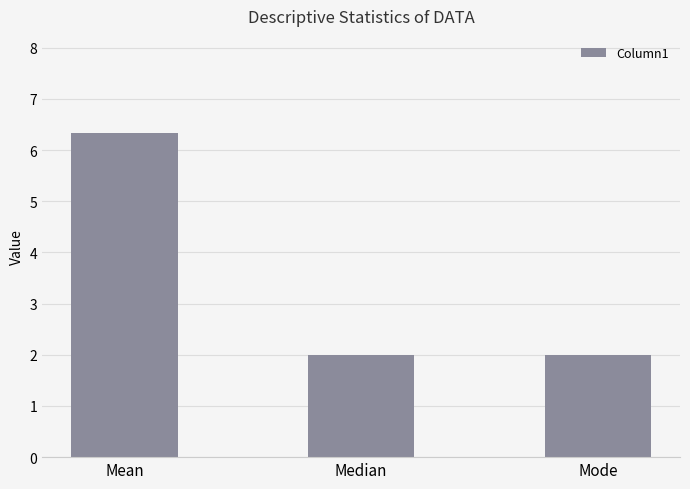

Reading right to left, list all the values displayed in this chart.

2.0	2.0	6.3